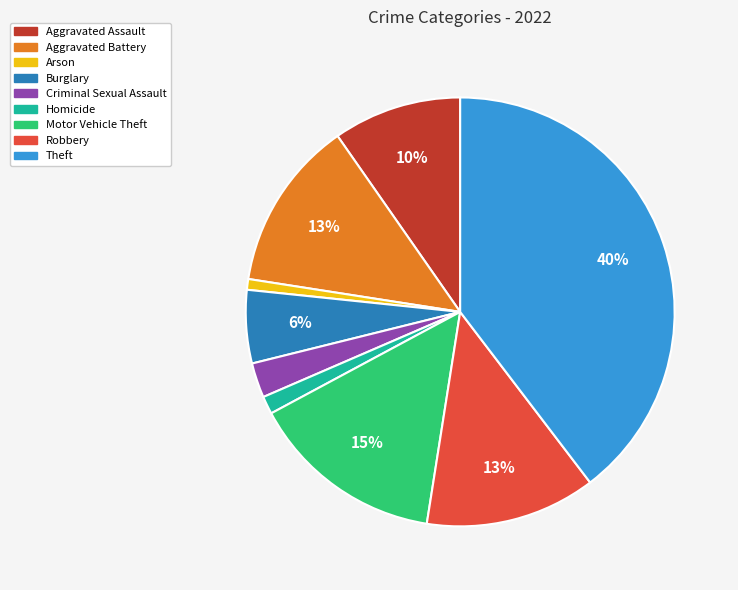

Does any single category account for the majority?

No